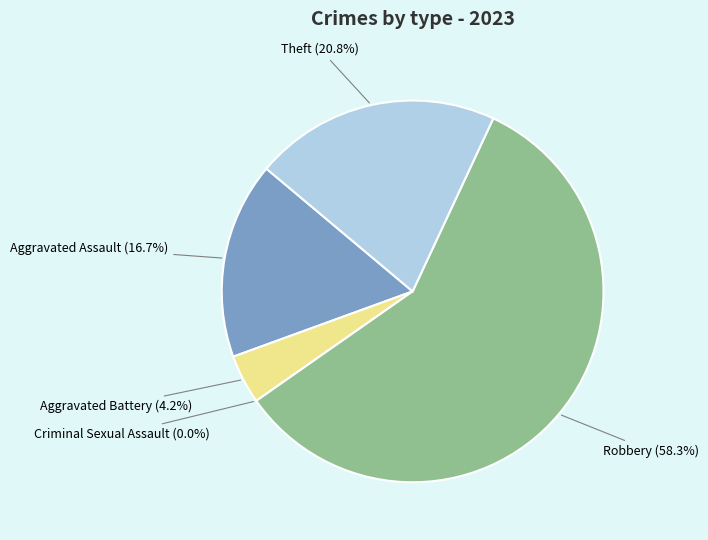

Which slice represents more than half of the pie?

Robbery